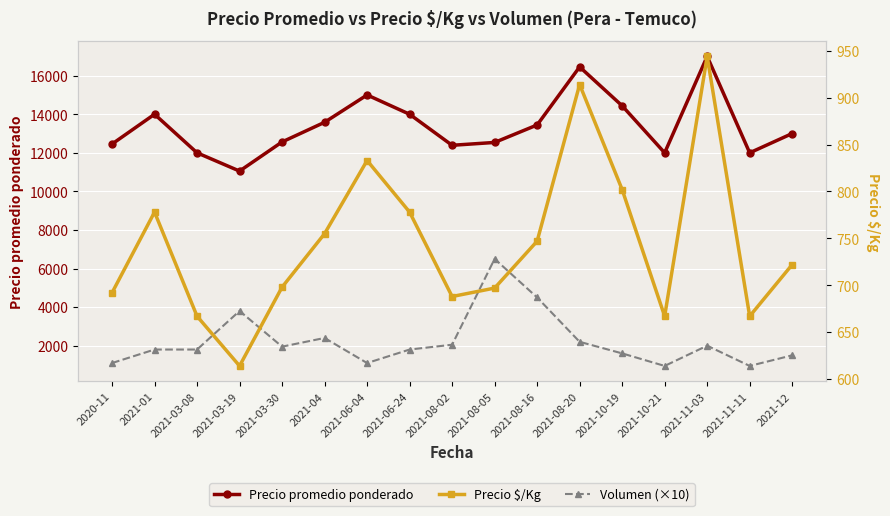

Which category has the highest value in the Volumen (×10) series?

2021-08-05